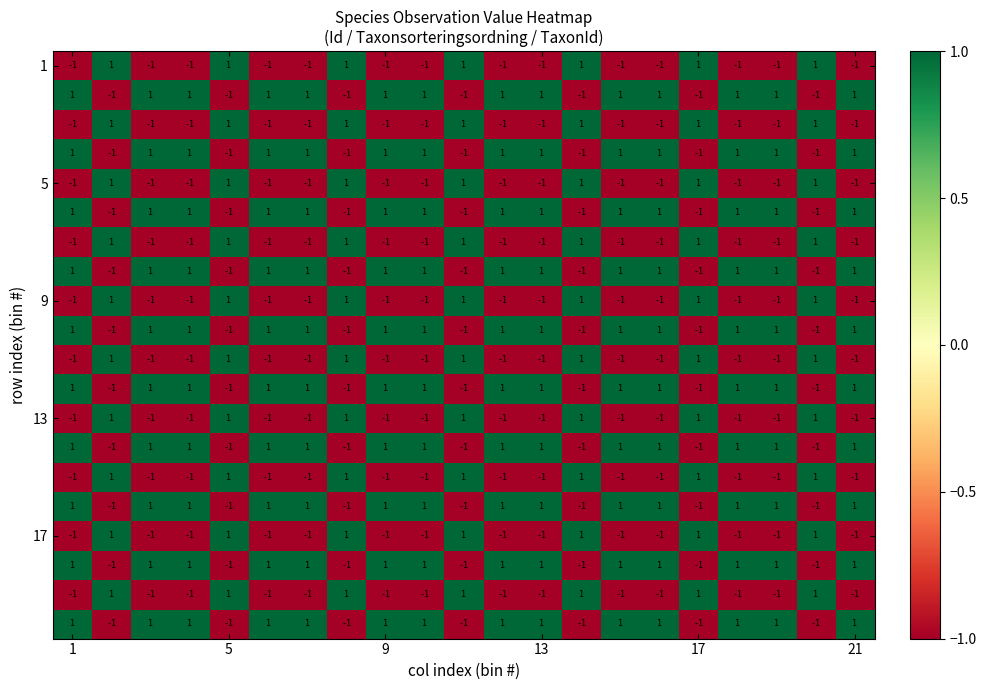

At how many categories does at least one series exceed 0?

21